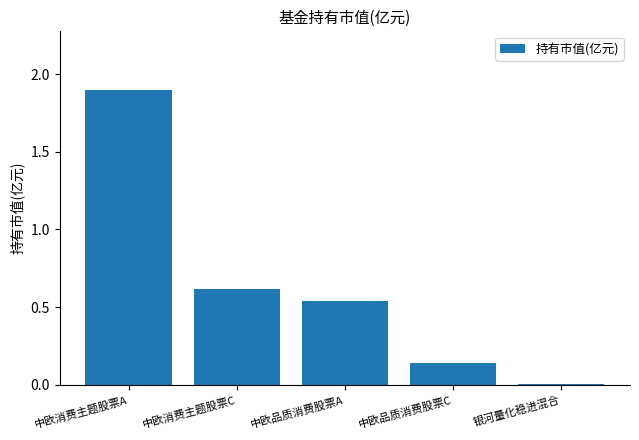

Does the chart contain stacked bars?

No